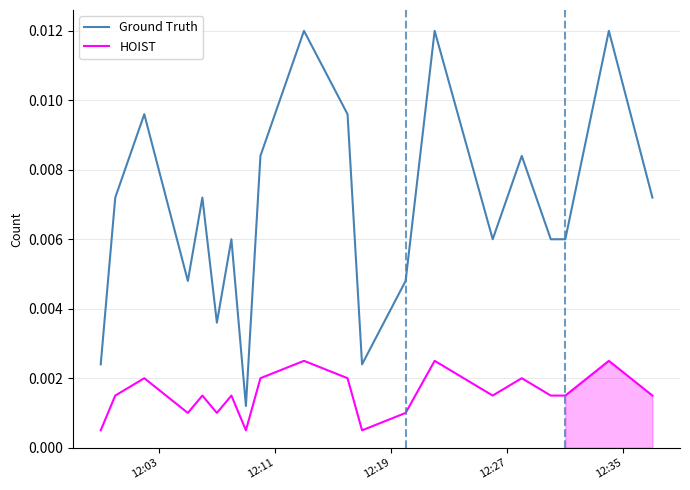

True or false: Ground Truth and HOIST intersect in this chart.

False